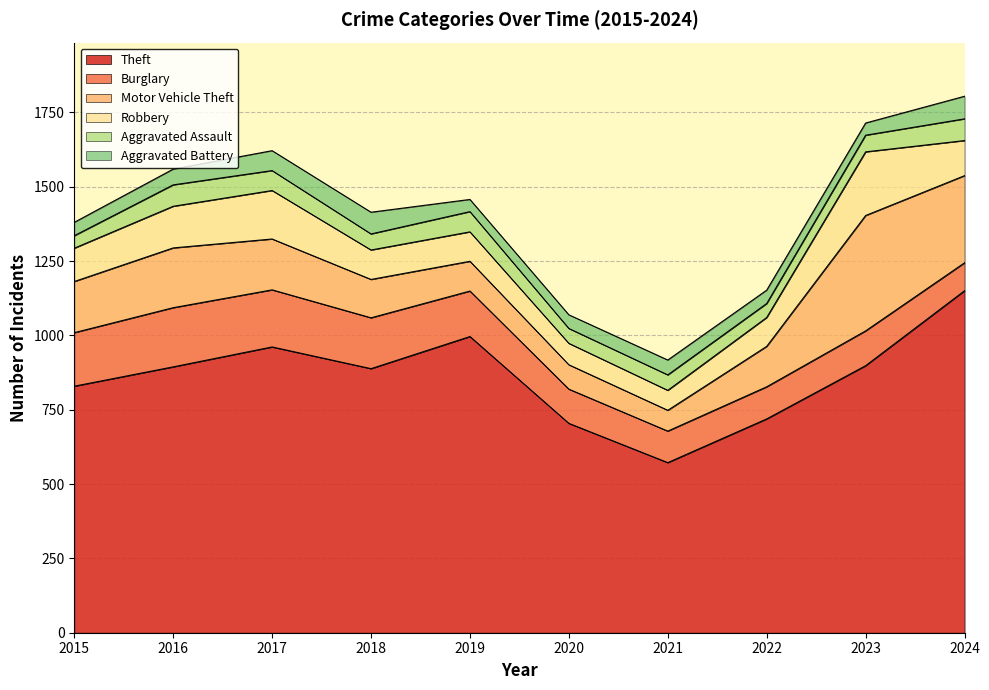

Rank the series by their maximum value, from lowest to highest.

Aggravated Assault, Aggravated Battery, Burglary, Robbery, Motor Vehicle Theft, Theft